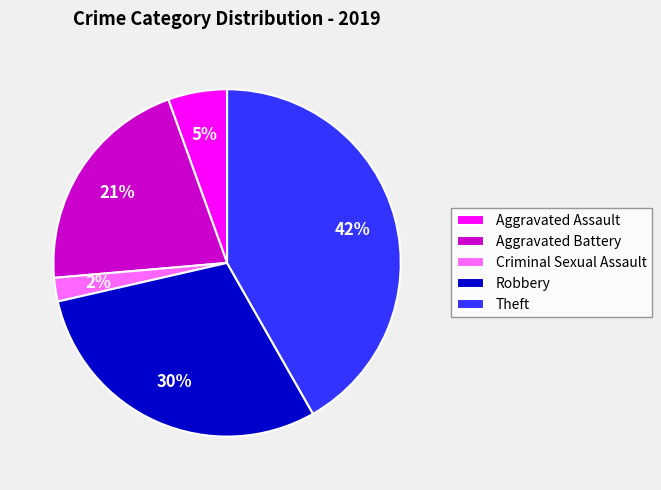

What is the smallest slice in the pie chart?

Criminal Sexual Assault